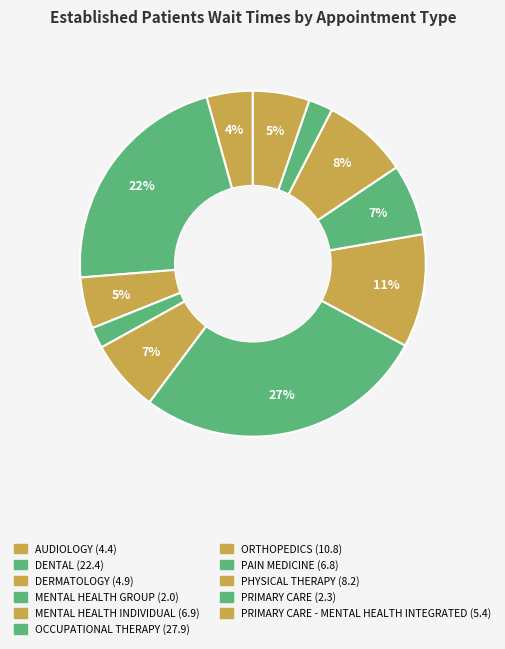

Rank the categories by value from lowest to highest.

MENTAL HEALTH GROUP, PRIMARY CARE, AUDIOLOGY, DERMATOLOGY, PRIMARY CARE - MENTAL HEALTH INTEGRATED, PAIN MEDICINE, MENTAL HEALTH INDIVIDUAL, PHYSICAL THERAPY, ORTHOPEDICS, DENTAL, OCCUPATIONAL THERAPY